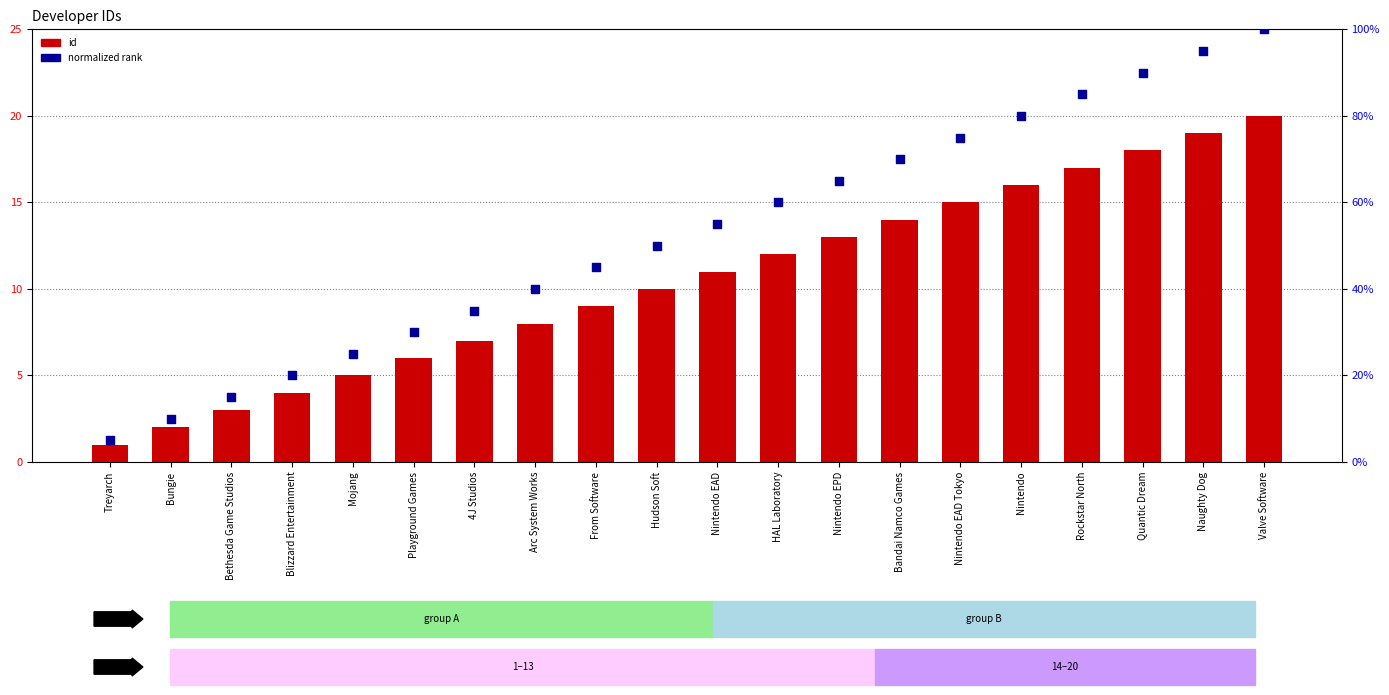

What are all the series names shown in the legend?

id, normalized rank